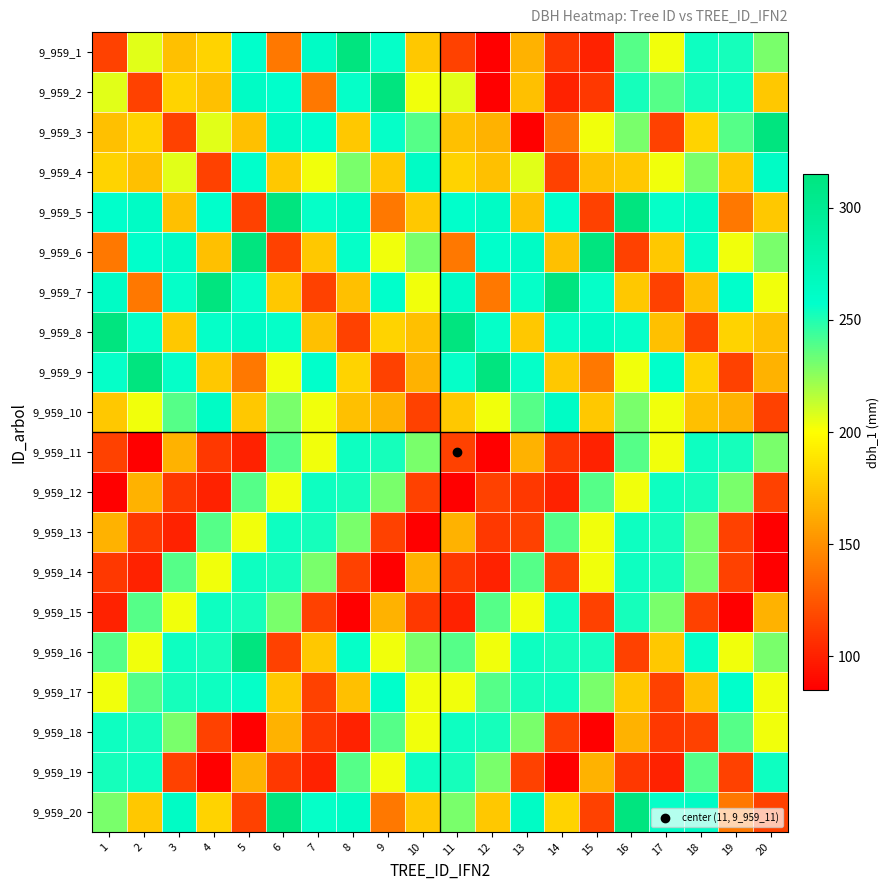

Rank the series by their maximum value, from lowest to highest.

9_959_11, 9_959_12, 9_959_13, 9_959_14, 9_959_15, 9_959_18, 9_959_19, 9_959_17, 9_959_4, 9_959_10, 9_959_1, 9_959_2, 9_959_3, 9_959_5, 9_959_6, 9_959_7, 9_959_8, 9_959_9, 9_959_16, 9_959_20